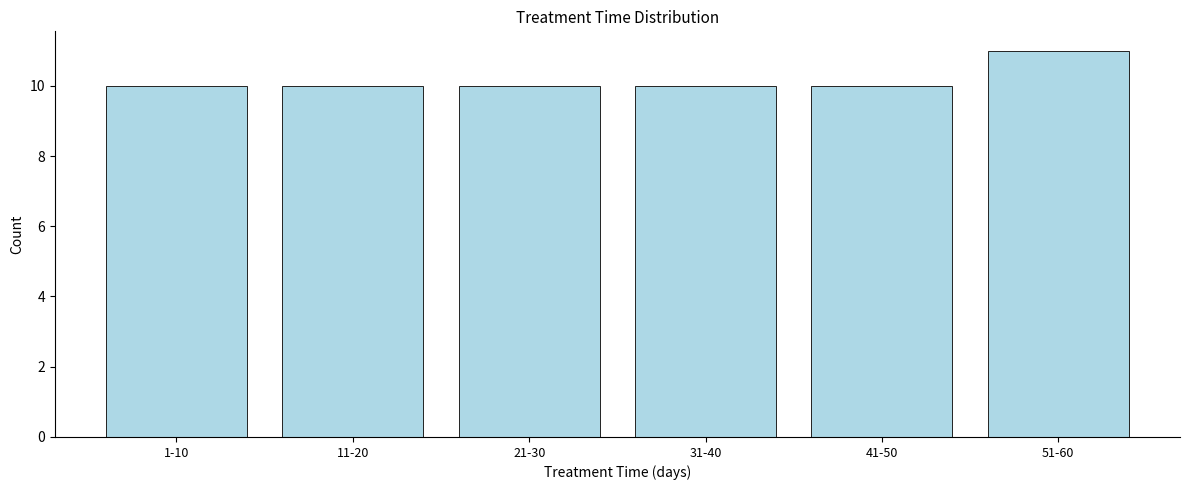

Reading left to right, list all the values displayed in this chart.

10	10	10	10	10	11